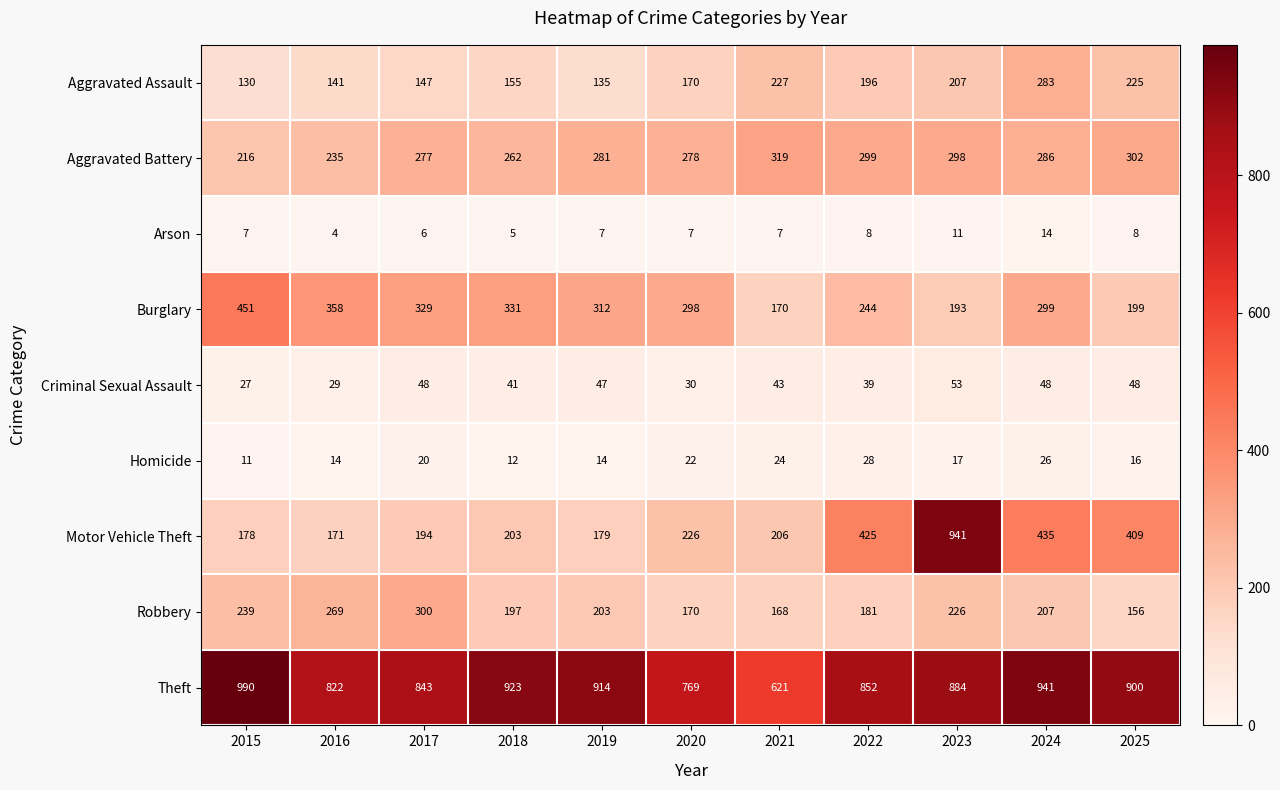

What is the sum of the Criminal Sexual Assault values at 2024 and 2023?

101